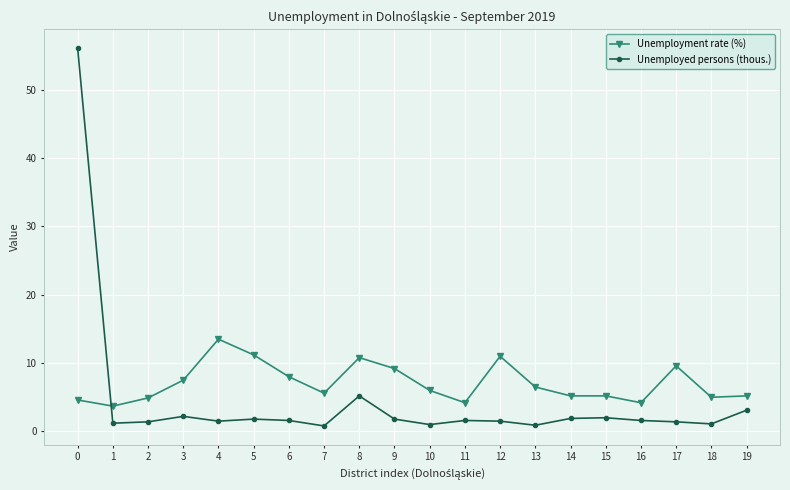

How many times do Unemployed persons (thous.) and Unemployment rate (%) cross each other?

1